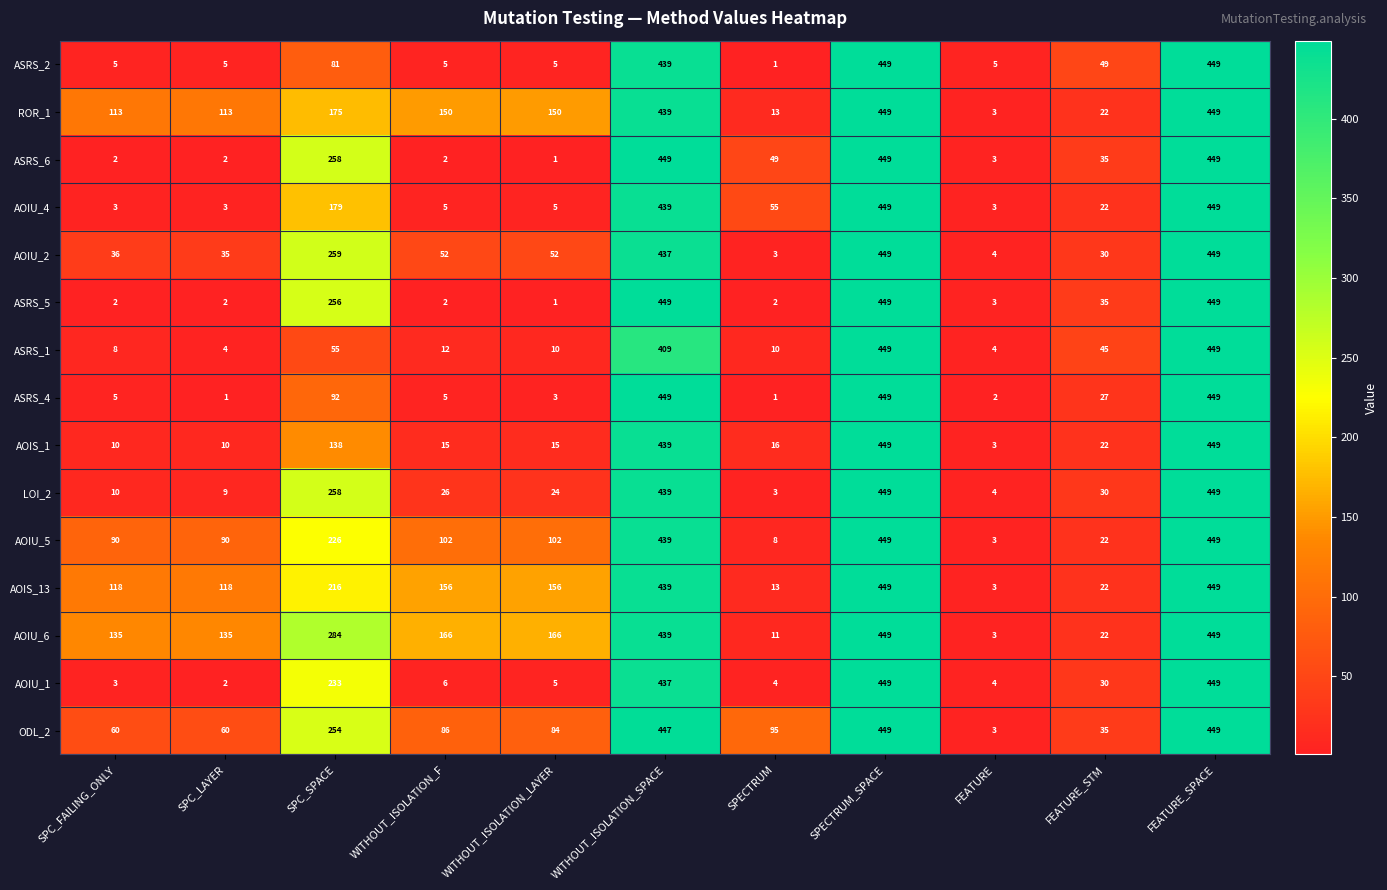

What is the sum of the AOIU_5 values at WITHOUT_ISOLATION_SPACE and SPC_LAYER?

529